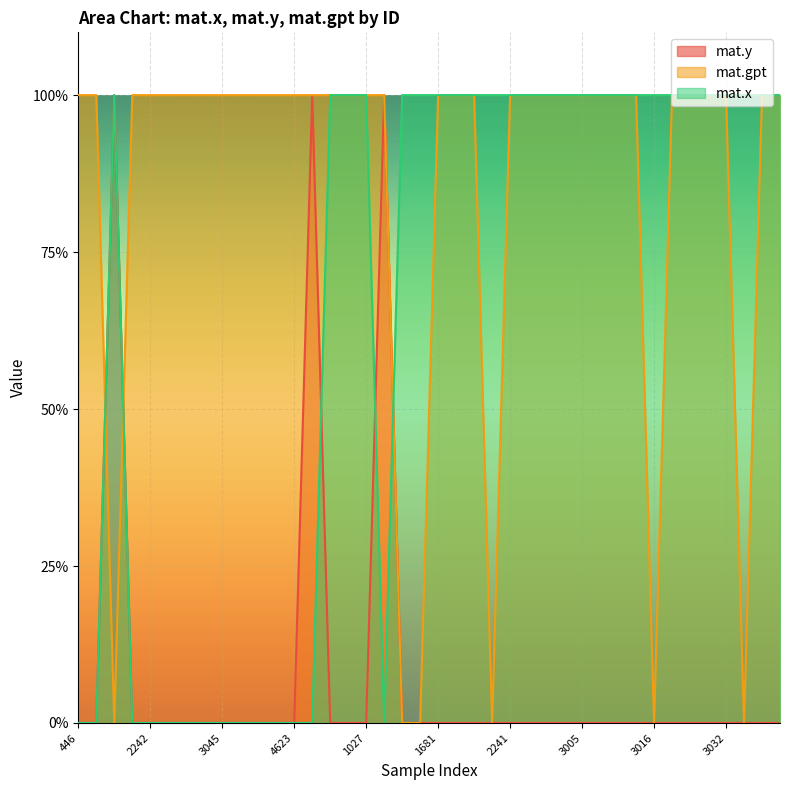

List the labels in order of mat.y value, smallest first.

446, 463, 1869, 2242, 3001, 3018, 3024, 3045, 3082, 3141, 3155, 4623, 899, 1024, 1027, 1324, 1325, 1681, 1682, 2125, 2134, 2241, 2651, 2658, 3005, 3005, 3007, 3014, 3015, 3016, 3020, 3022, 3031, 3032, 3033, 3036, 3037, 1205, 703, 1028